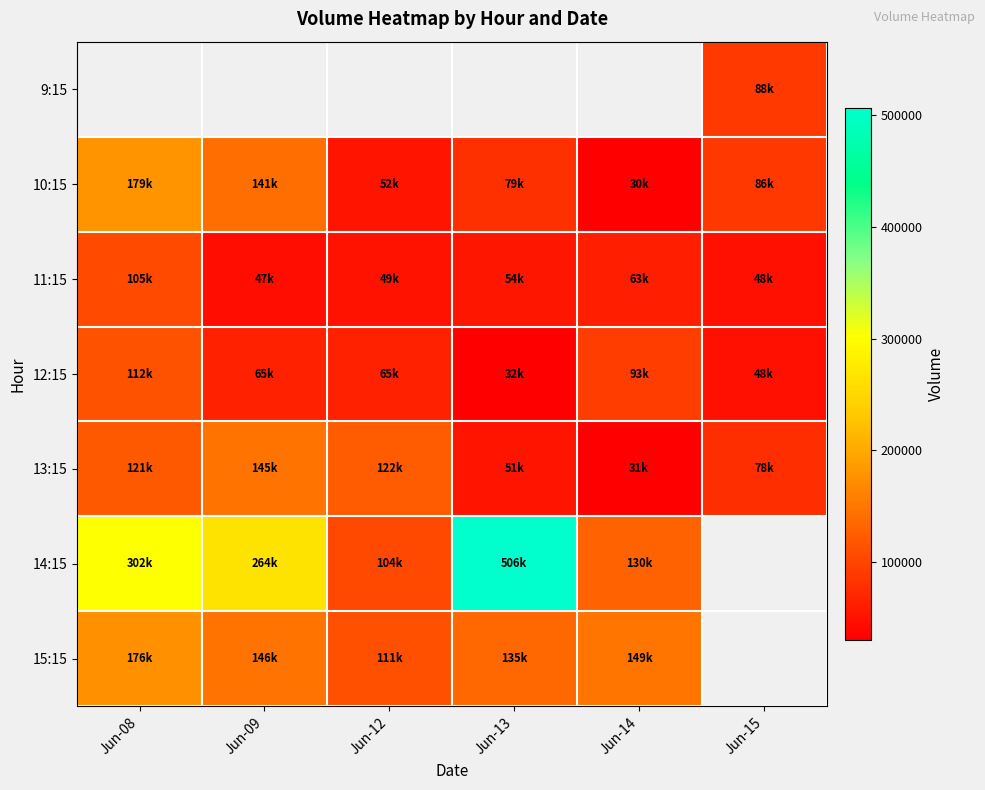

Read the 11:15 value at Jun-09.

47154.0